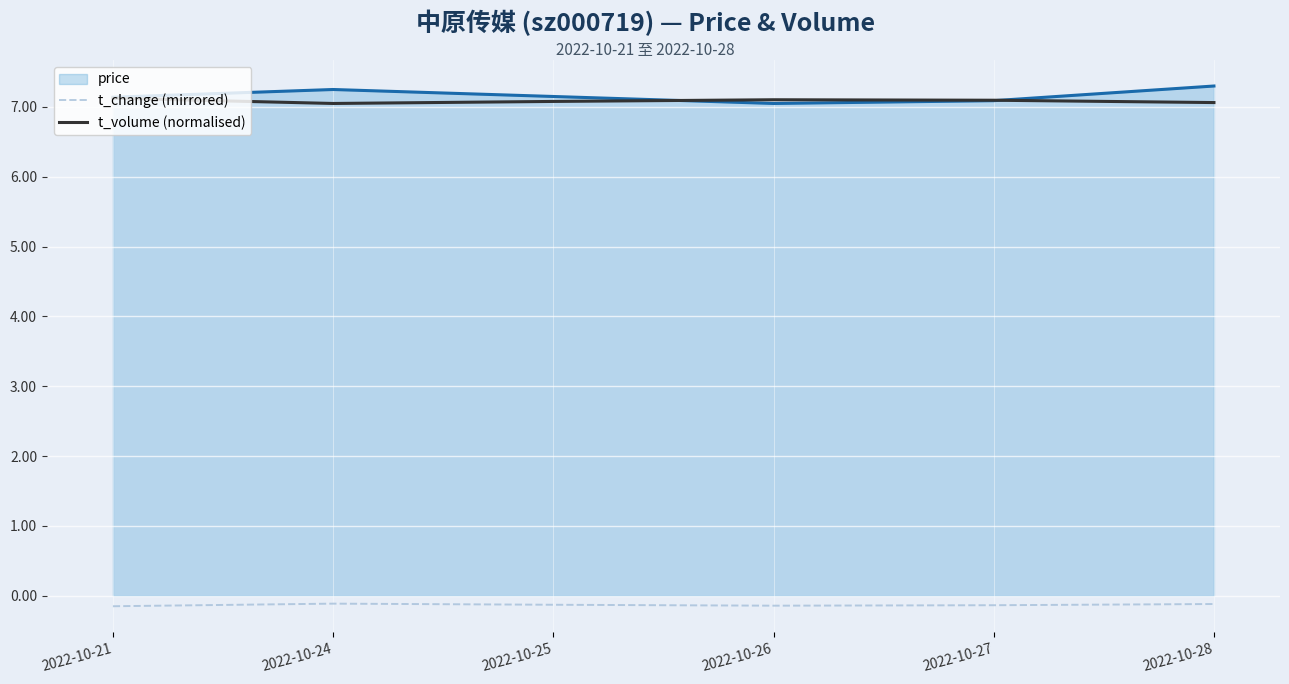

What is the maximum value shown in the chart?

7.3